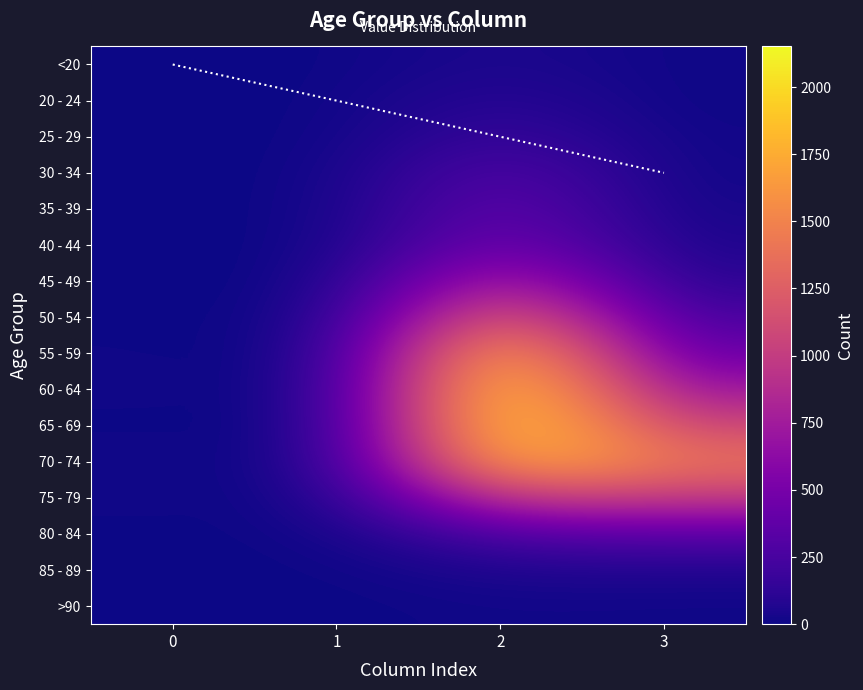

Which series has the largest total across all categories?

70 - 74